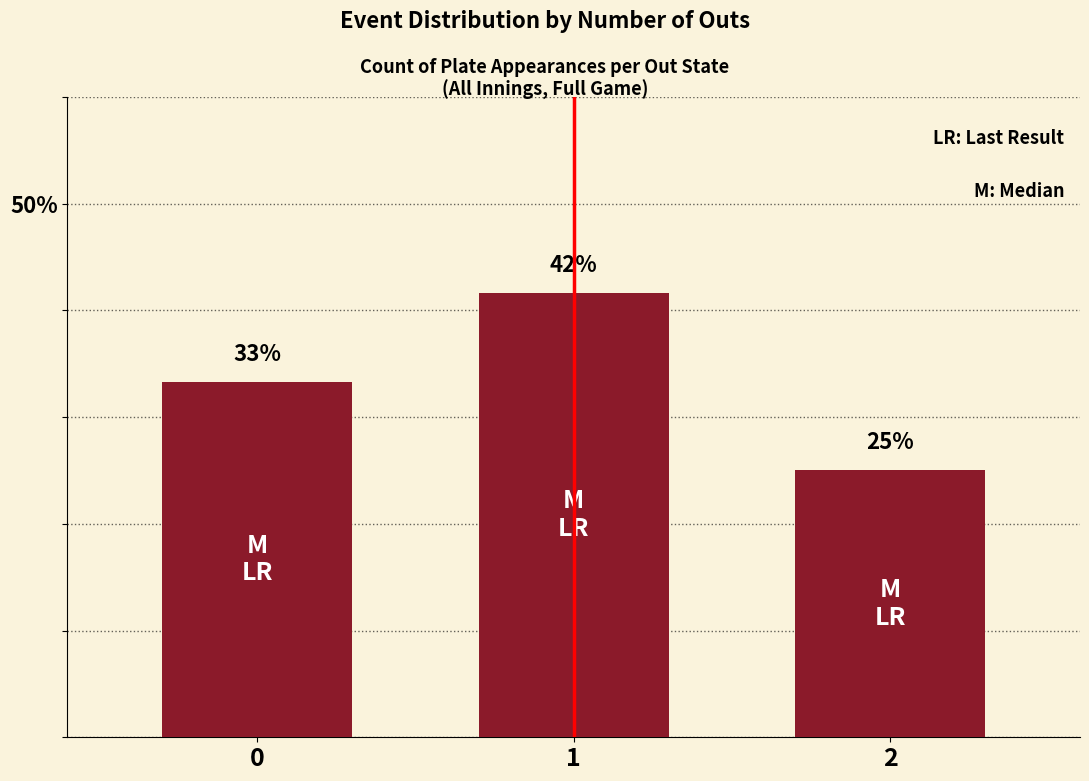

List the labels in order of value, largest first.

1, 0, 2